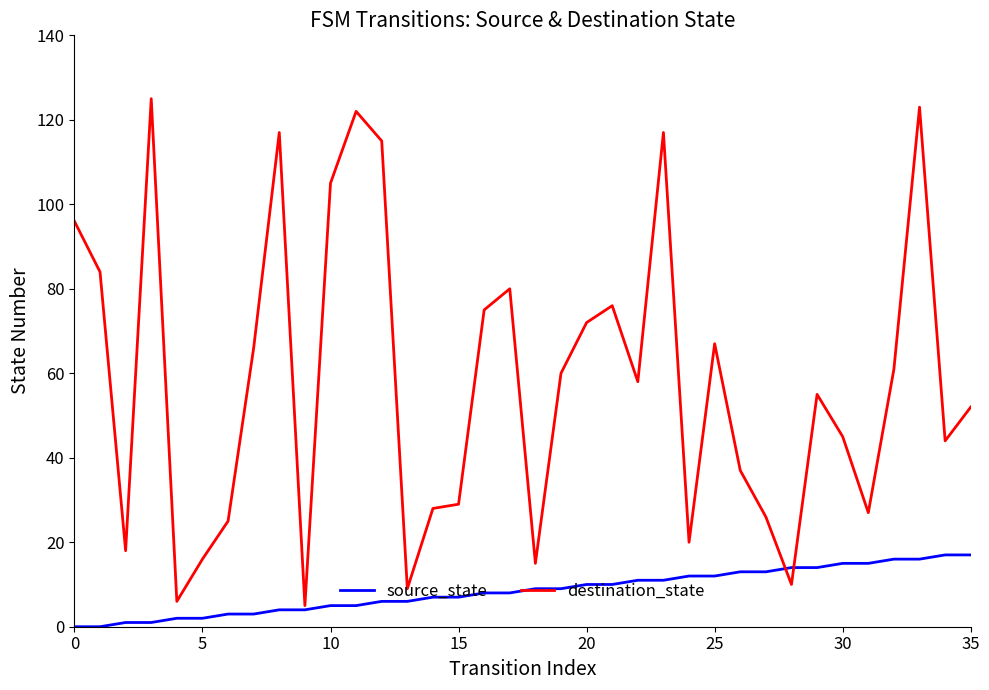

What is the maximum value for source_state?

17